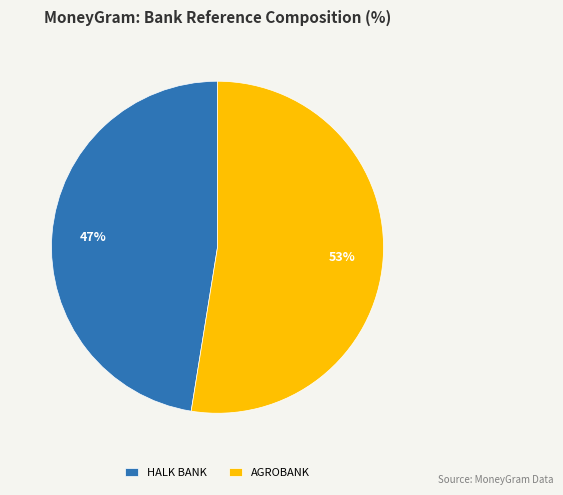

To the nearest percent, what is the combined percentage of AGROBANK and HALK BANK?

100%